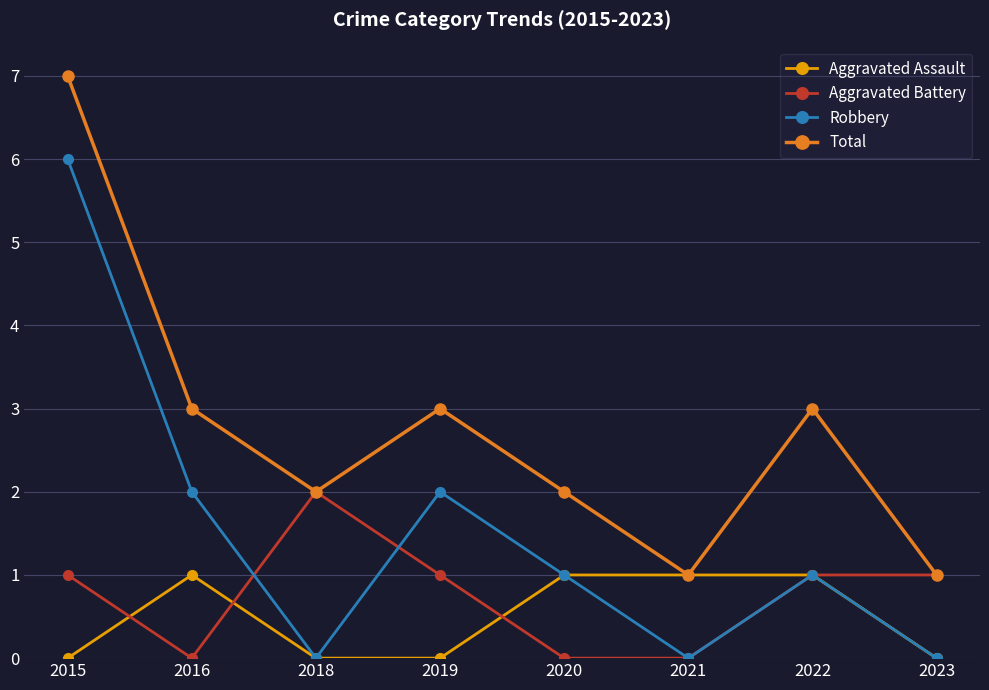

What is the difference between the highest and lowest values at 2018?

2